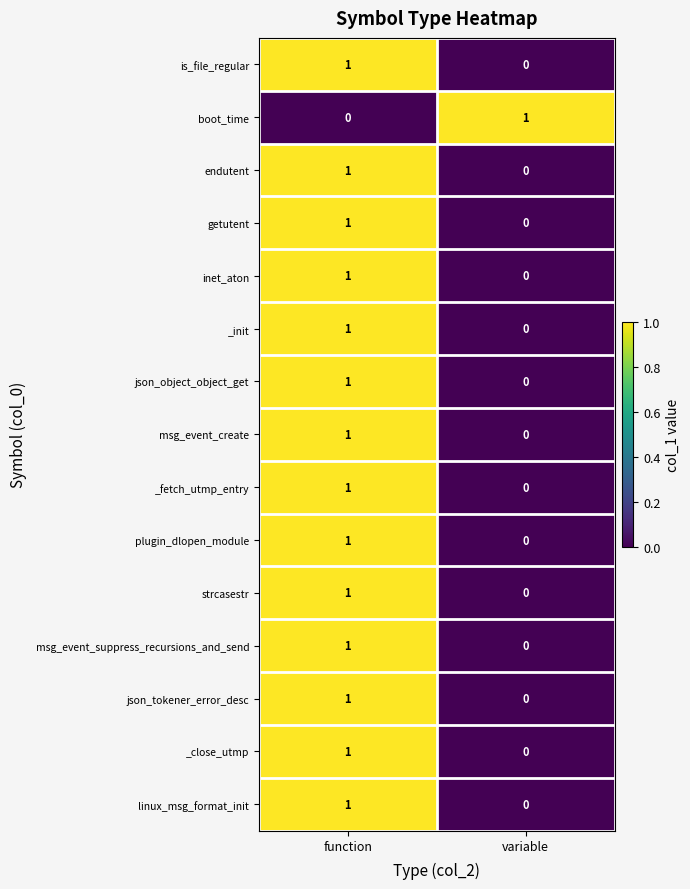

Reading left to right, list all the values displayed in this chart.

is_file_regular: function=1	variable=0
boot_time: function=0	variable=1
endutent: function=1	variable=0
getutent: function=1	variable=0
inet_aton: function=1	variable=0
_init: function=1	variable=0
json_object_object_get: function=1	variable=0
msg_event_create: function=1	variable=0
_fetch_utmp_entry: function=1	variable=0
plugin_dlopen_module: function=1	variable=0
strcasestr: function=1	variable=0
msg_event_suppress_recursions_and_send: function=1	variable=0
json_tokener_error_desc: function=1	variable=0
_close_utmp: function=1	variable=0
linux_msg_format_init: function=1	variable=0